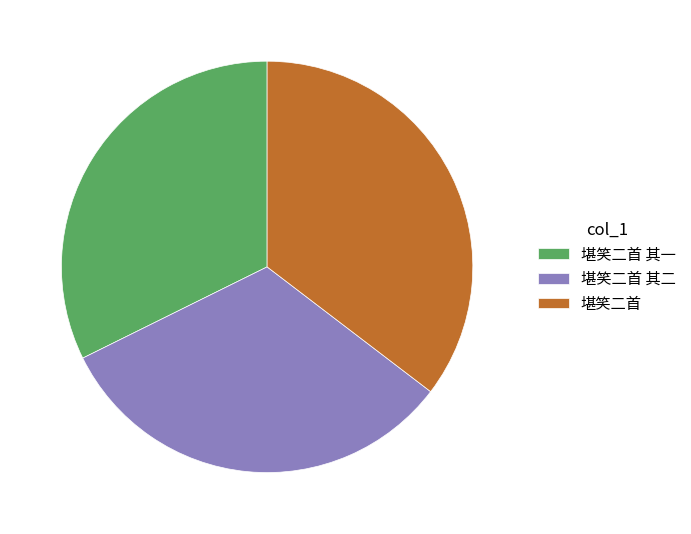

Do 堪笑二首 其一 and 堪笑二首 其二 together represent more than half of the pie?

Yes